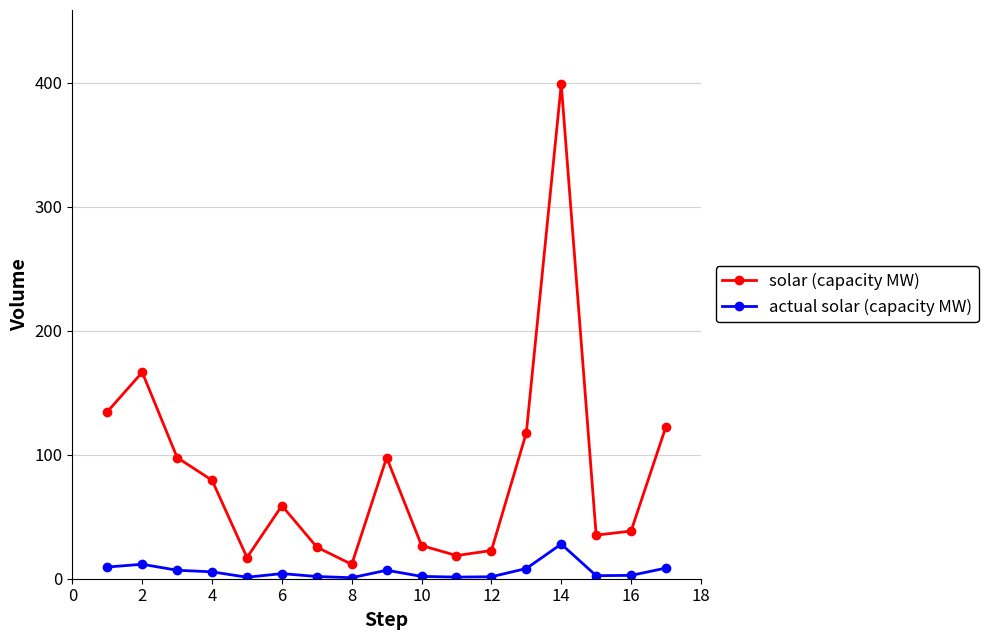

What is the difference between the maximum and minimum values in the solar (capacity MW) series?

387.2